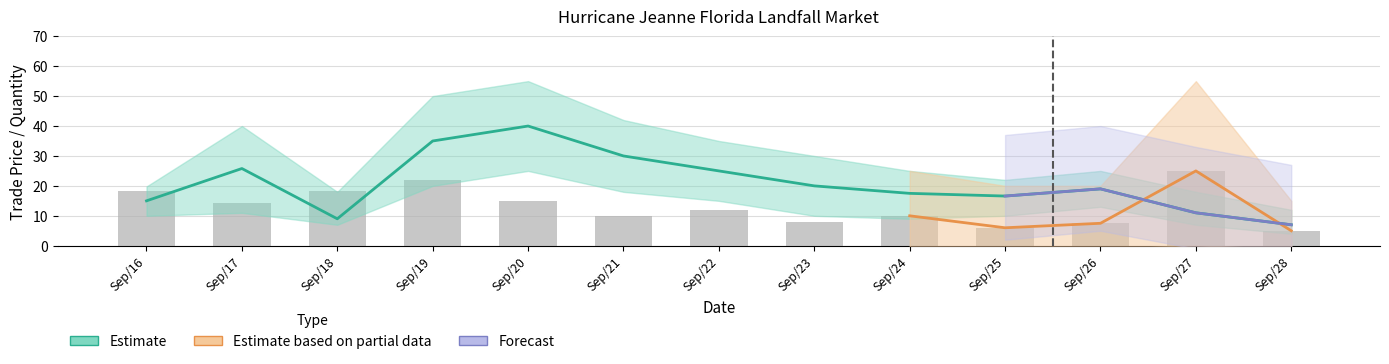

What value does the price_upper series have at Sep/16?

19.8